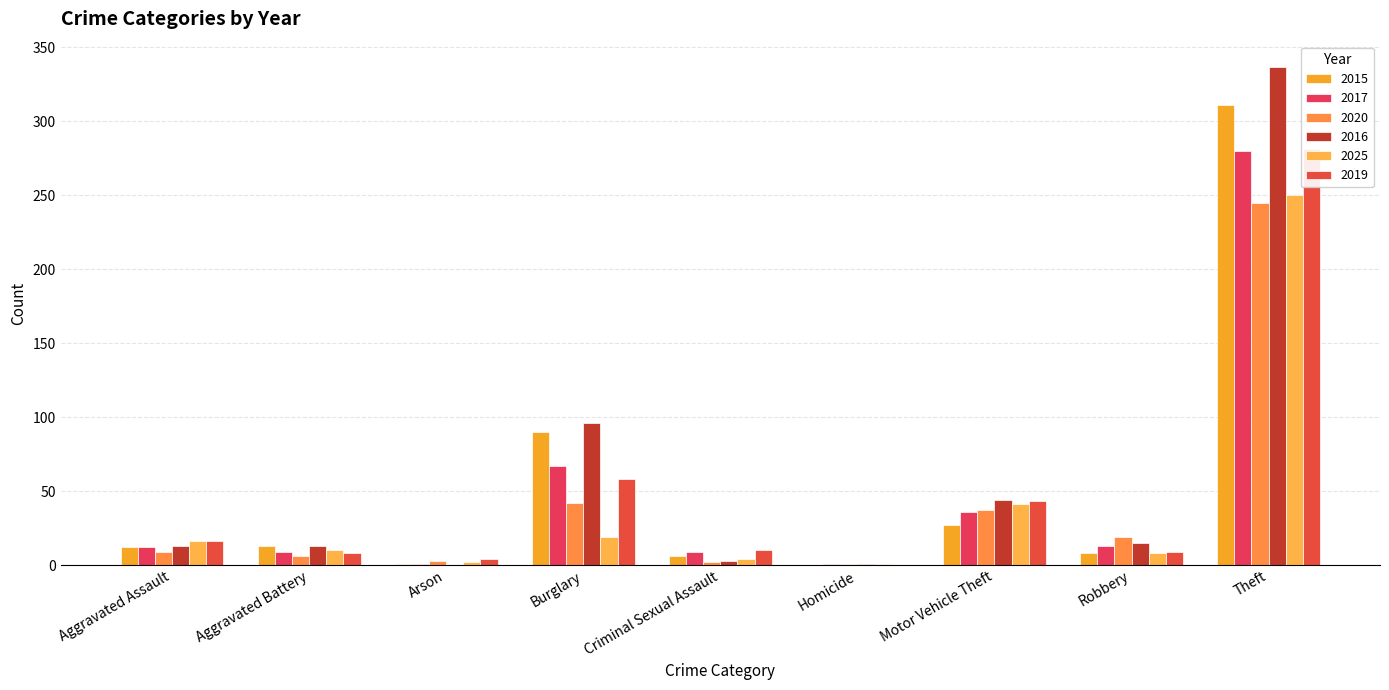

True or false: 2017 has a value of 1 at Homicide.

True